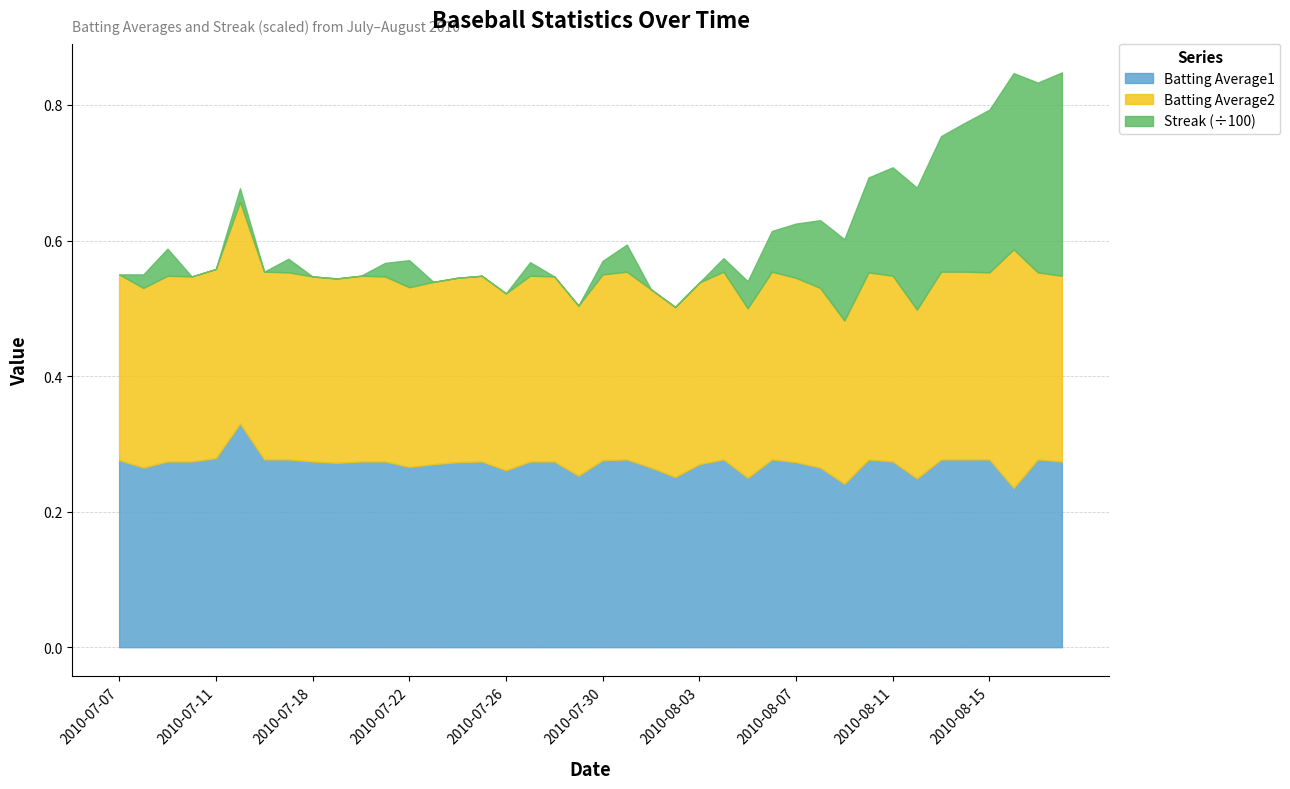

What is the label of the 29th point from the left?

2010-08-07